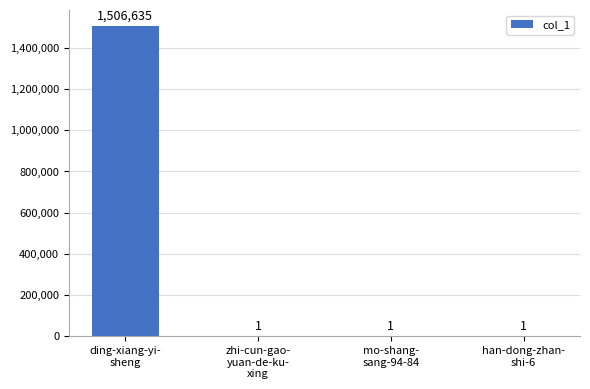

Reading left to right, extract all data points from this chart.

1506635	1	1	1